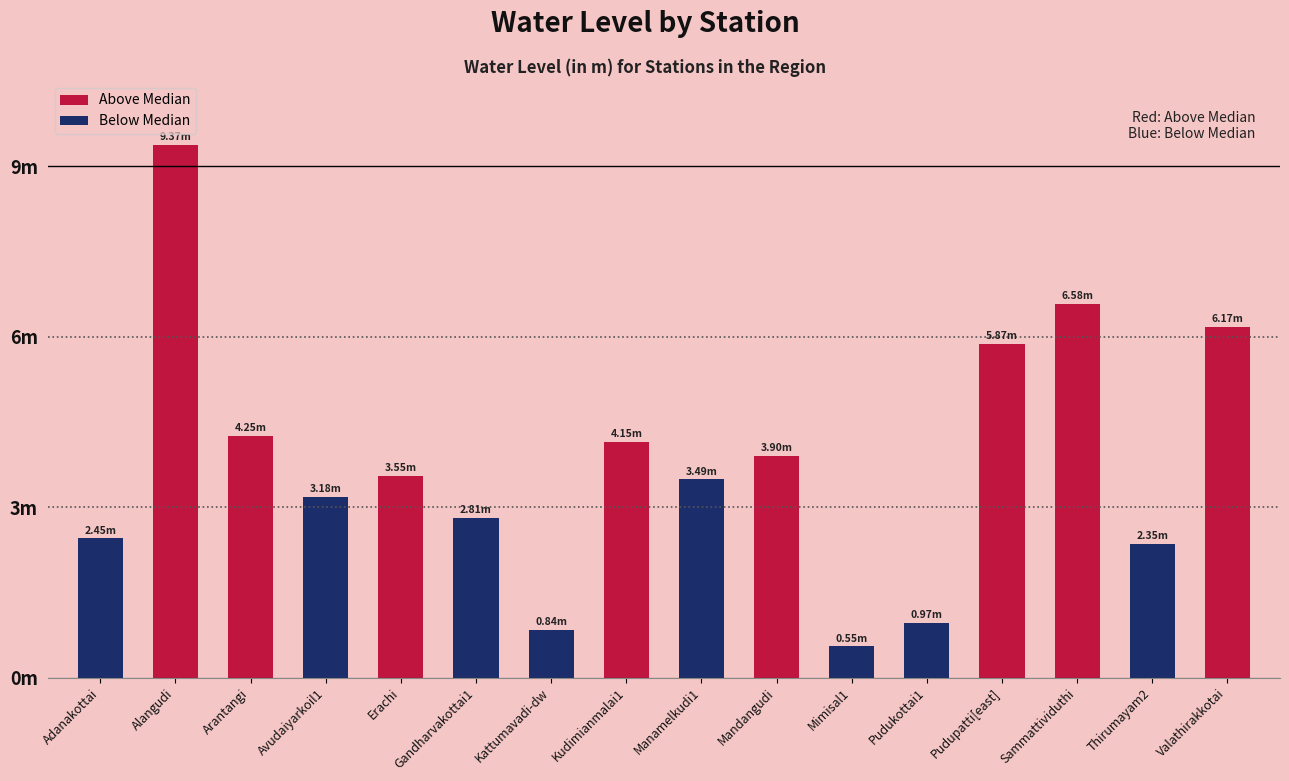

Reading right to left, what are all the values shown in this chart?

Valathirakkotai=6.2	Thirumayam2=2.4	Sammattividuthi=6.6	Pudupatti[east]=5.9	Pudukottai1=1.0	Mimisal1=0.6	Mandangudi=3.9	Manamelkudi1=3.5	Kudimianmalai1=4.2	Kattumavadi-dw=0.8	Gandharvakottai1=2.8	Erachi=3.5	Avudaiyarkoil1=3.2	Arantangi=4.2	Alangudi=9.4	Adanakottai=2.5